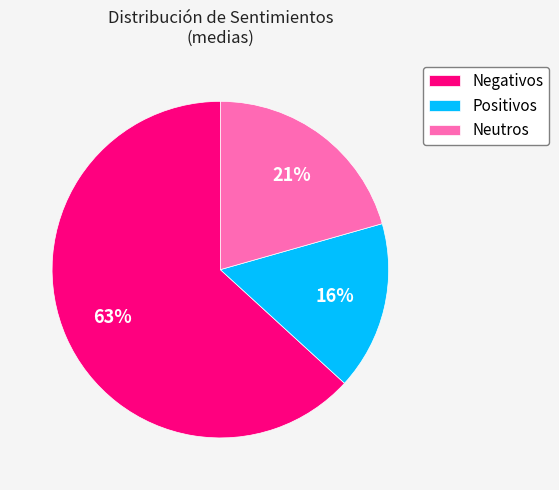

To the nearest percent, what is the average slice percentage?

33%